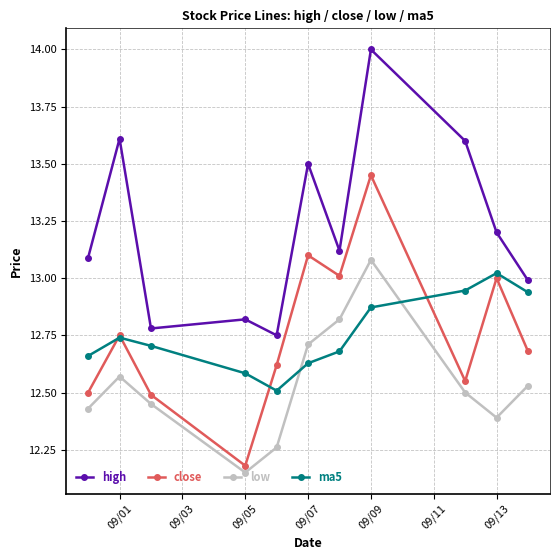

What are all the series names shown in the legend?

high, close, low, ma5